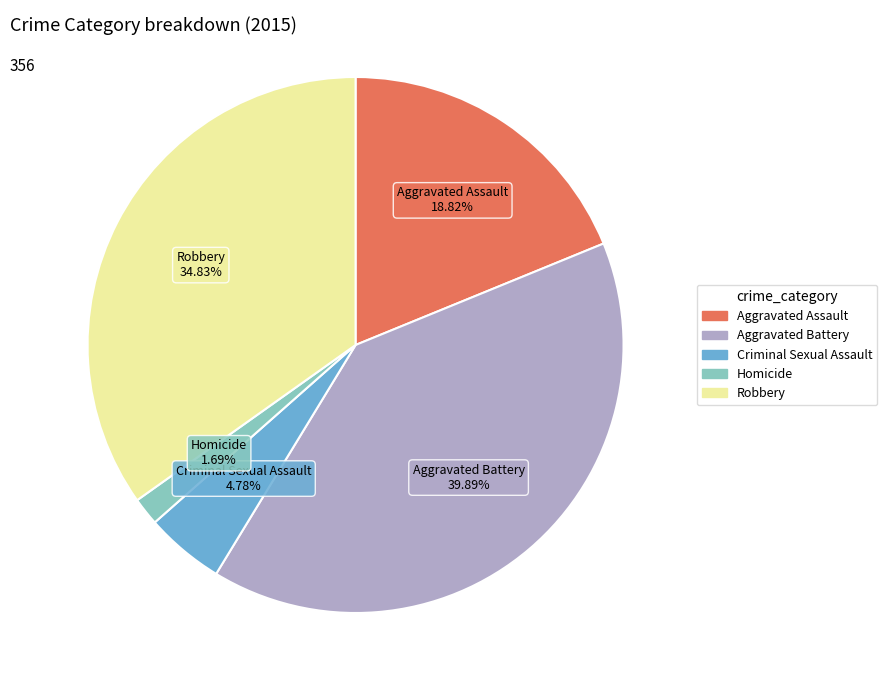

True or false: Aggravated Battery accounts for 40% of the total.

True